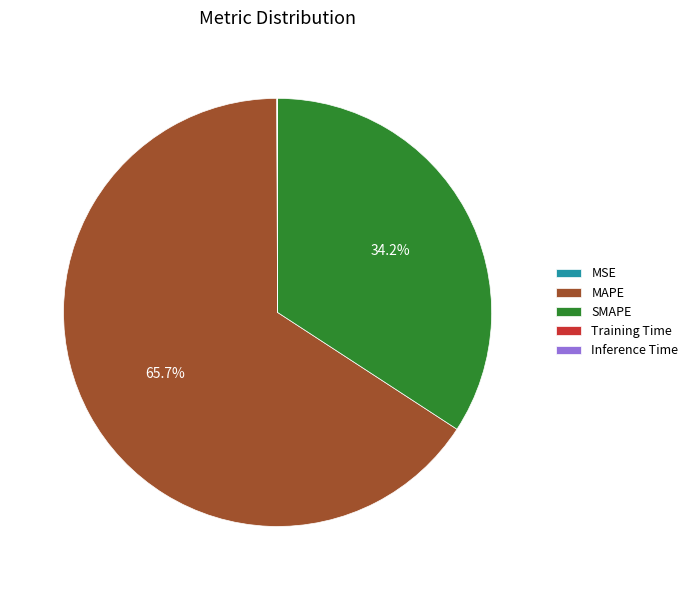

What is the largest slice in the pie chart?

MAPE